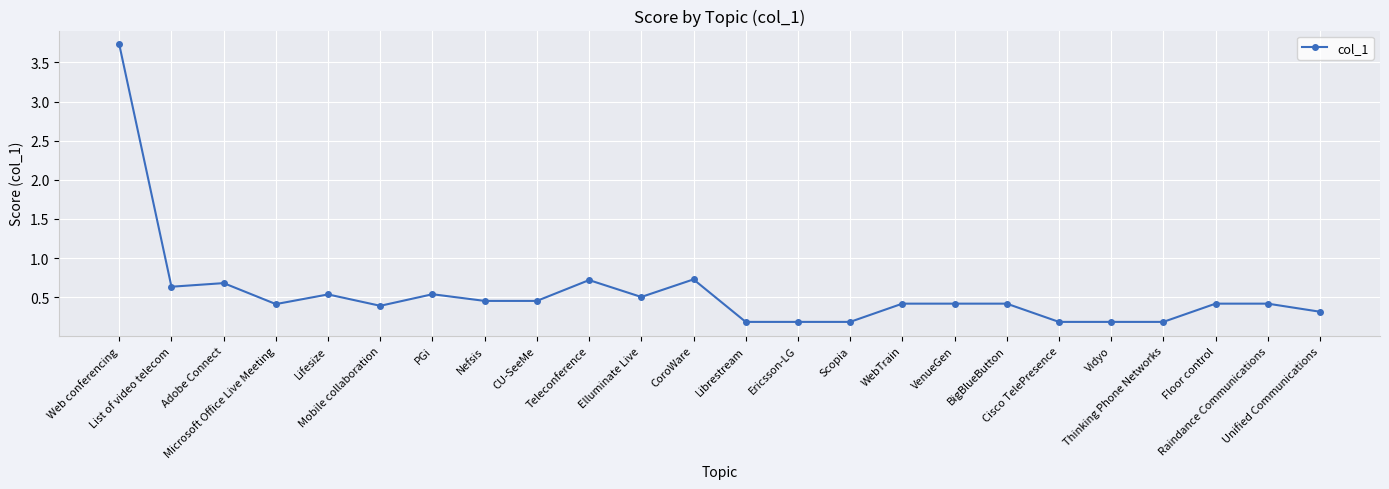

Is it true that the value at BigBlueButton is 0.4?

True